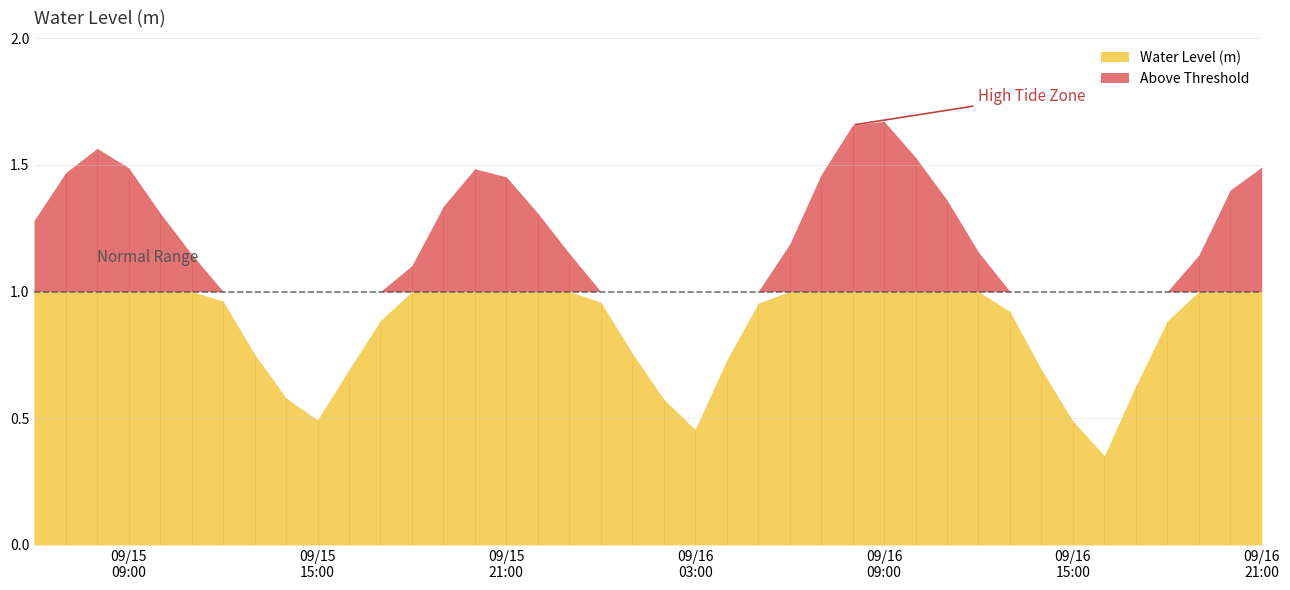

Is it true that the value at 2024-09-16 16:00:00 is 0.5?

False